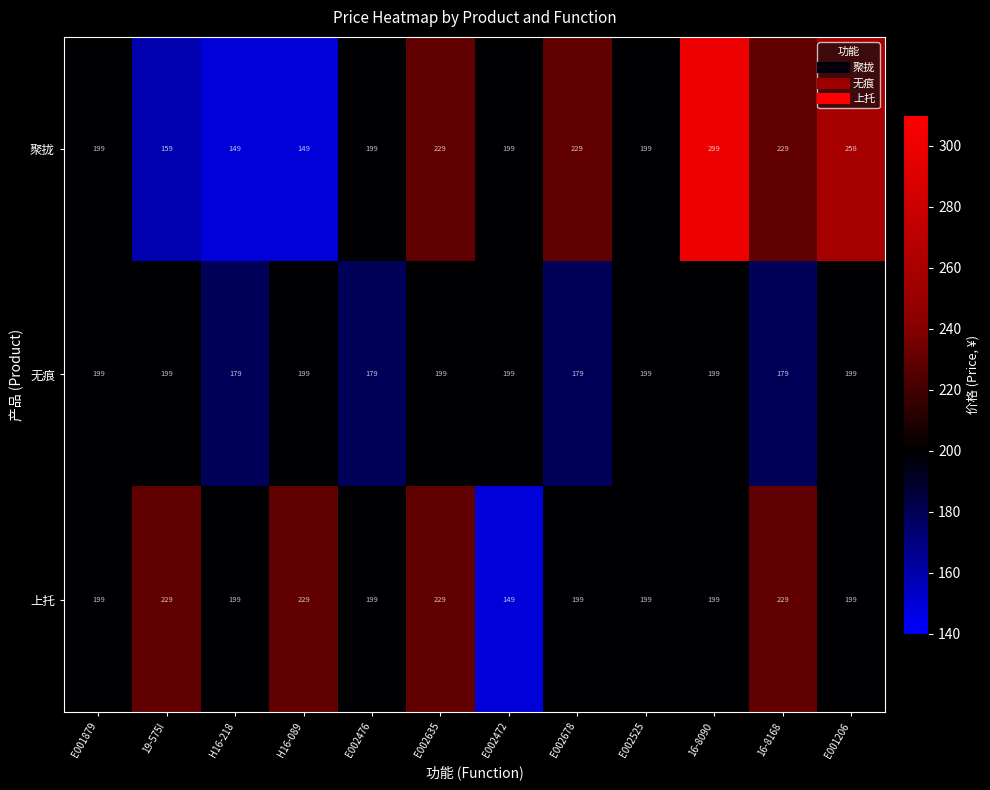

List the series in order of their overall mean, highest first.

聚拢, 上托, 无痕